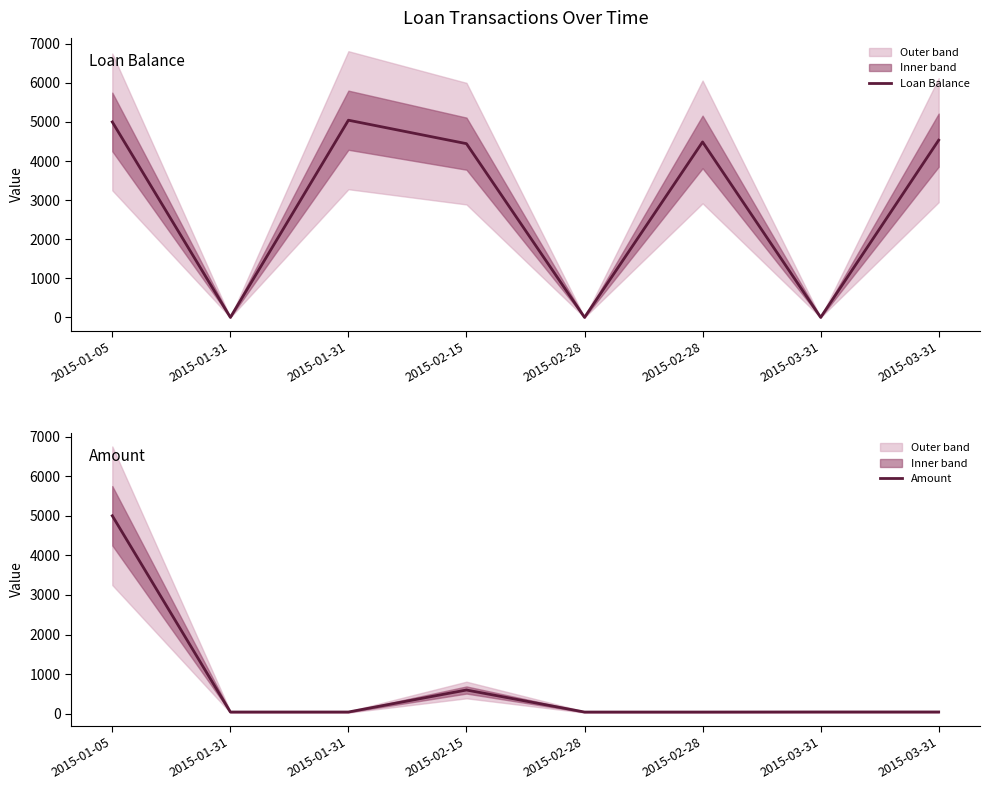

What is the difference between the Amount values at 2015-03-31 and 2015-02-15?

554.3